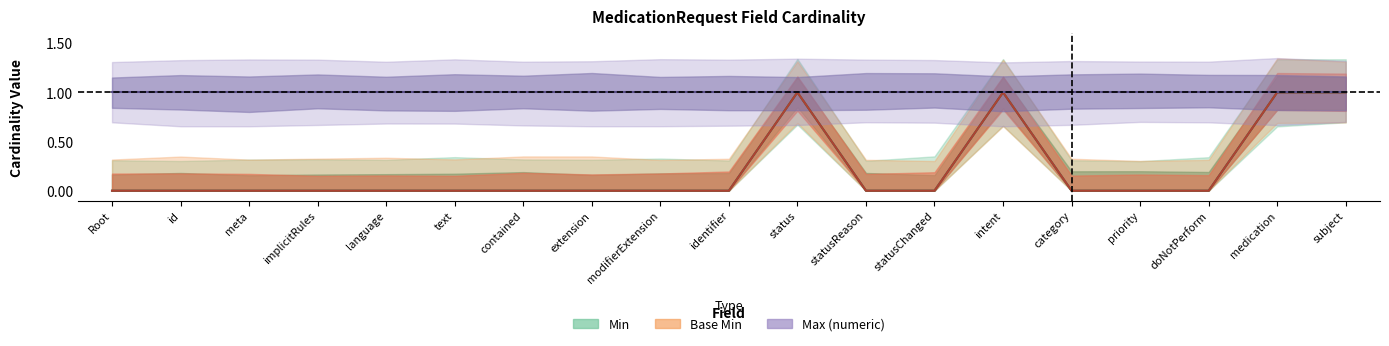

The value of Min at text is 0. True or false?

True